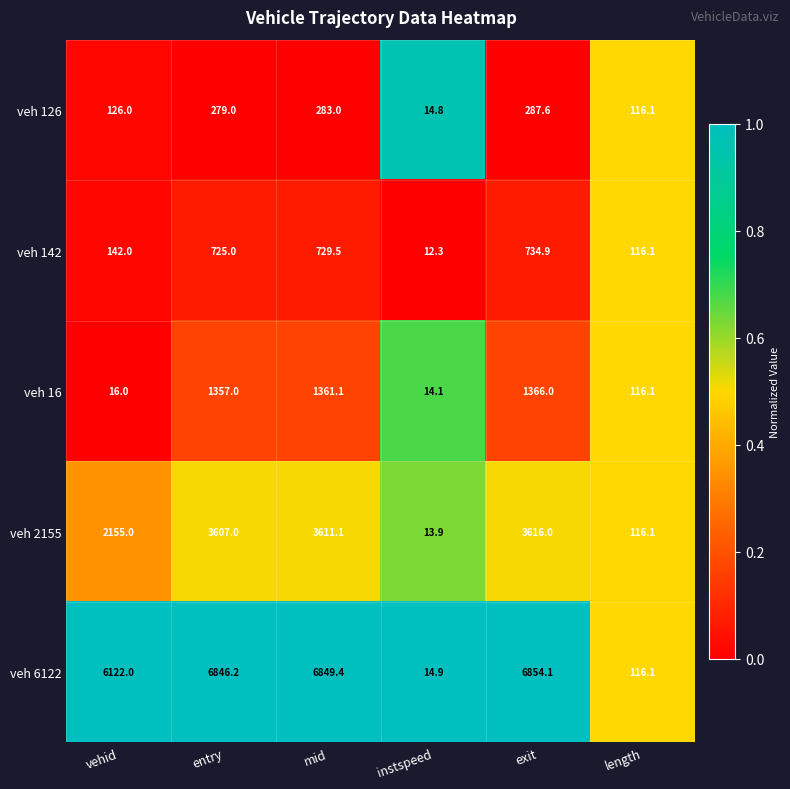

What is the total value across all series at entry?

12814.2